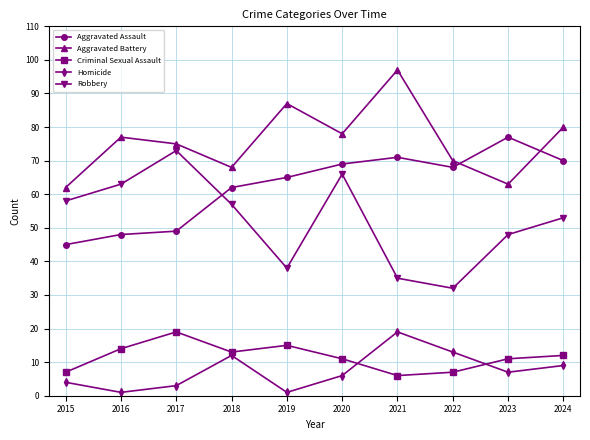

Is the value of Aggravated Assault at 2018 greater than the value of Homicide at 2019?

Yes